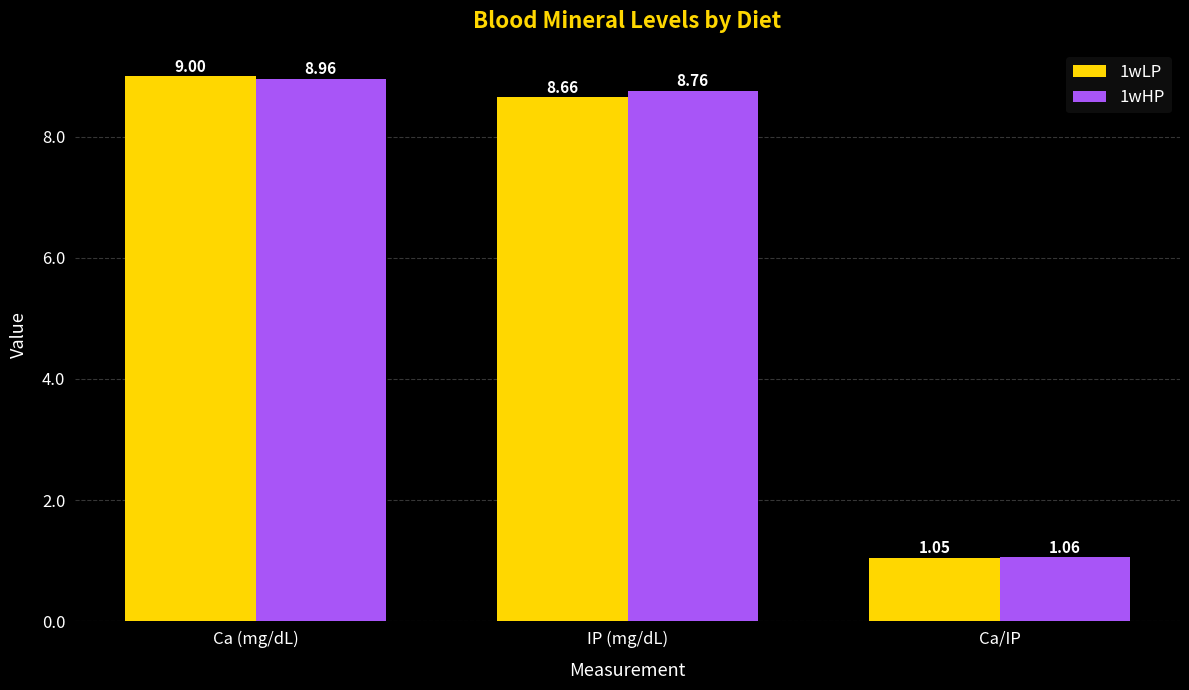

What is the label of the 3rd bar from the right?

Ca (mg/dL)